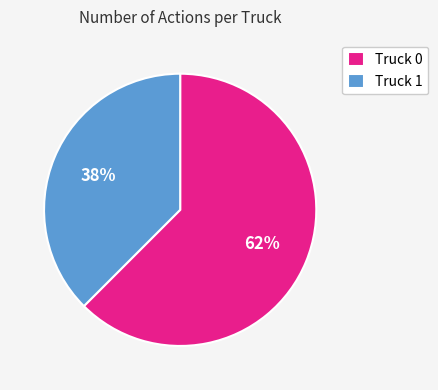

True or false: Truck 0 accounts for 77% of the total.

False